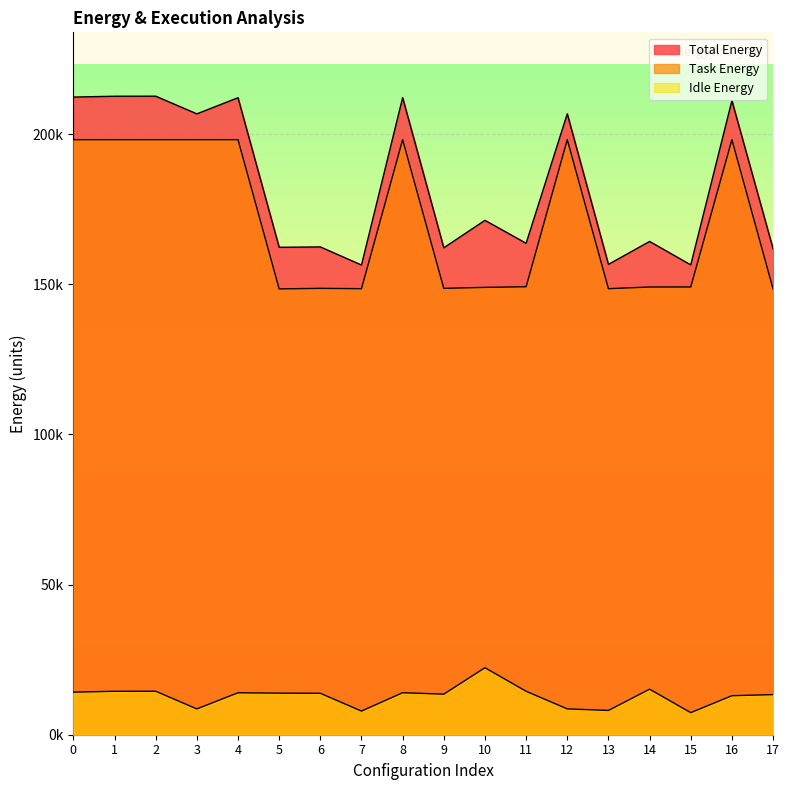

How many series are shown in this chart?

3